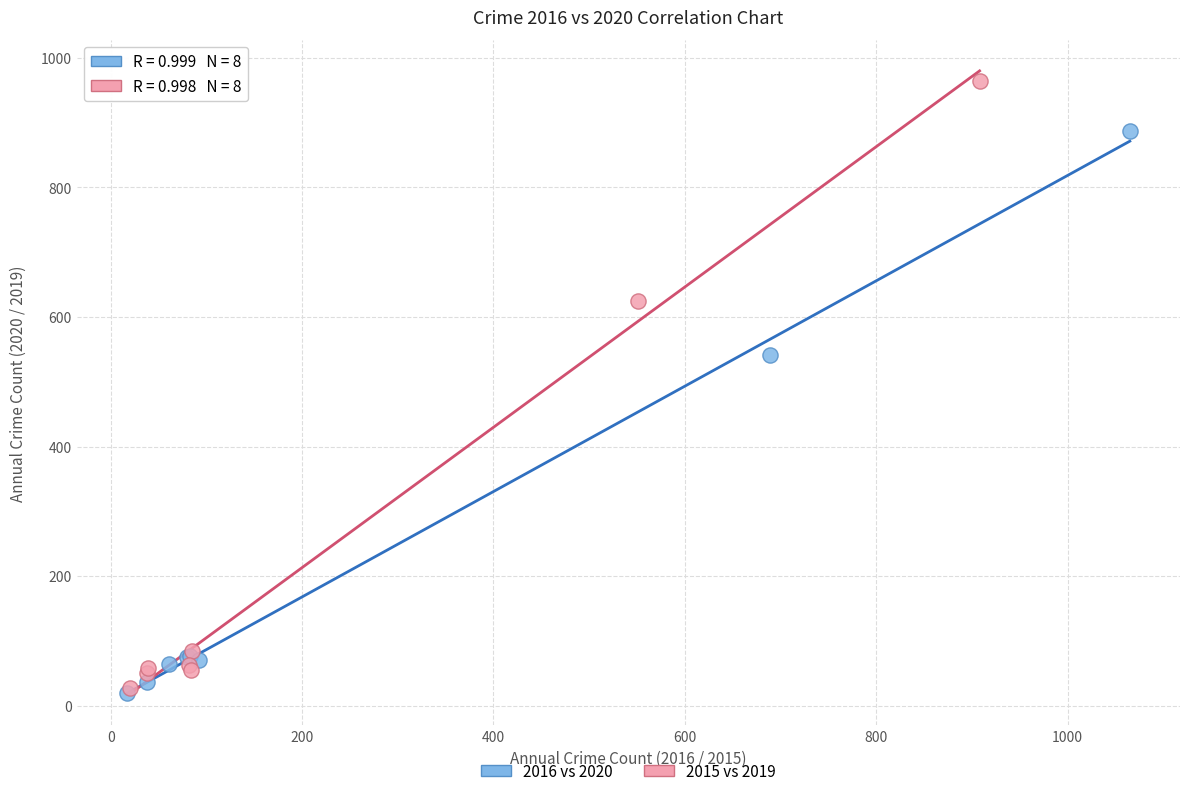

Which series has the largest Y range (max minus min)?

2015 vs 2019